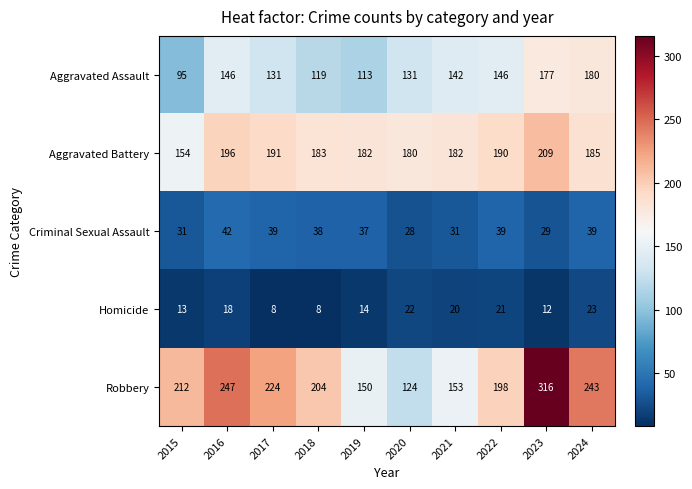

Which series has the largest total across all categories?

Robbery